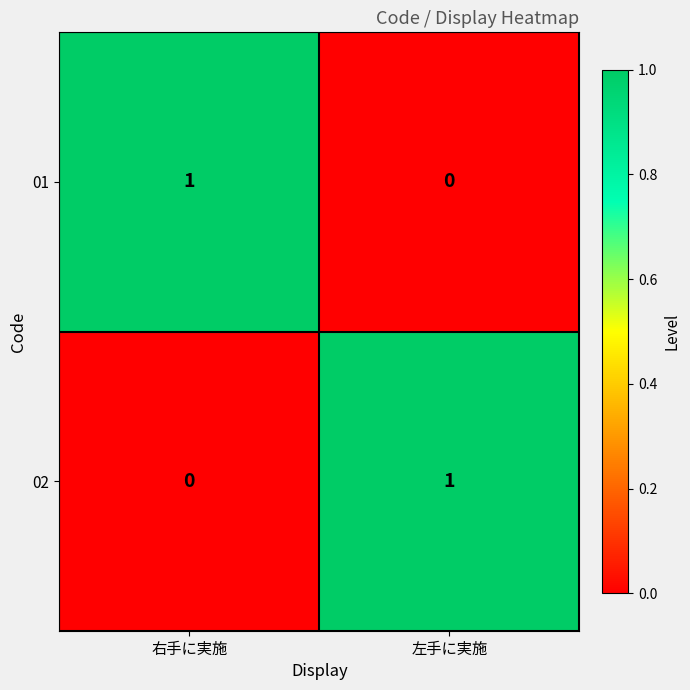

At which label does 02 reach its peak?

左手に実施